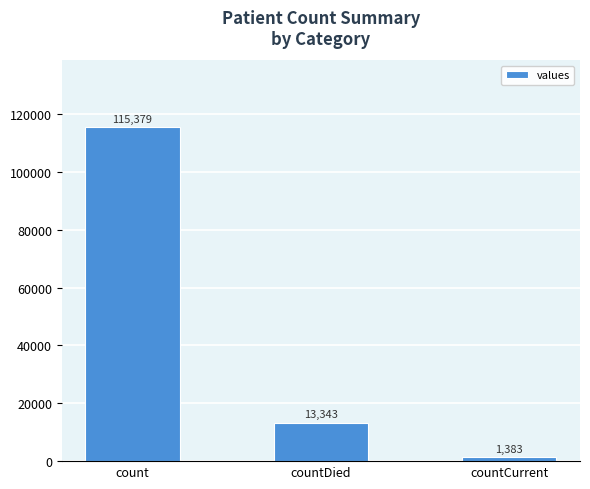

Count the values in the range 1383 to 115379.

3